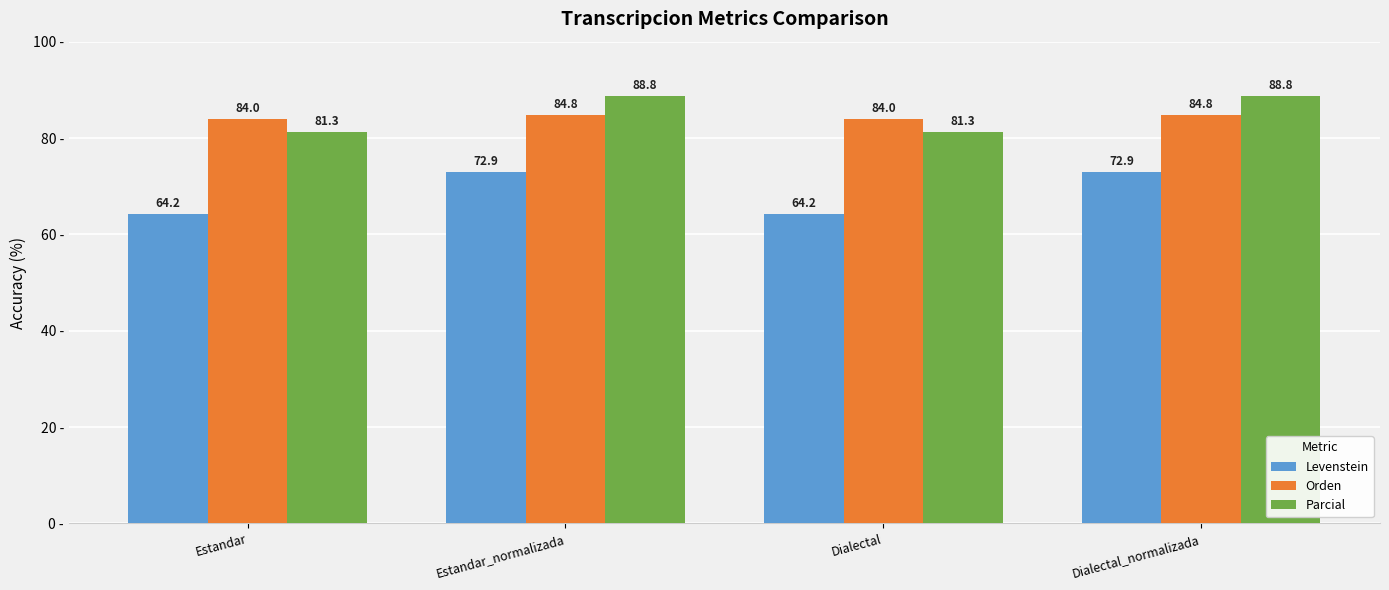

What is the greatest value displayed?

88.8